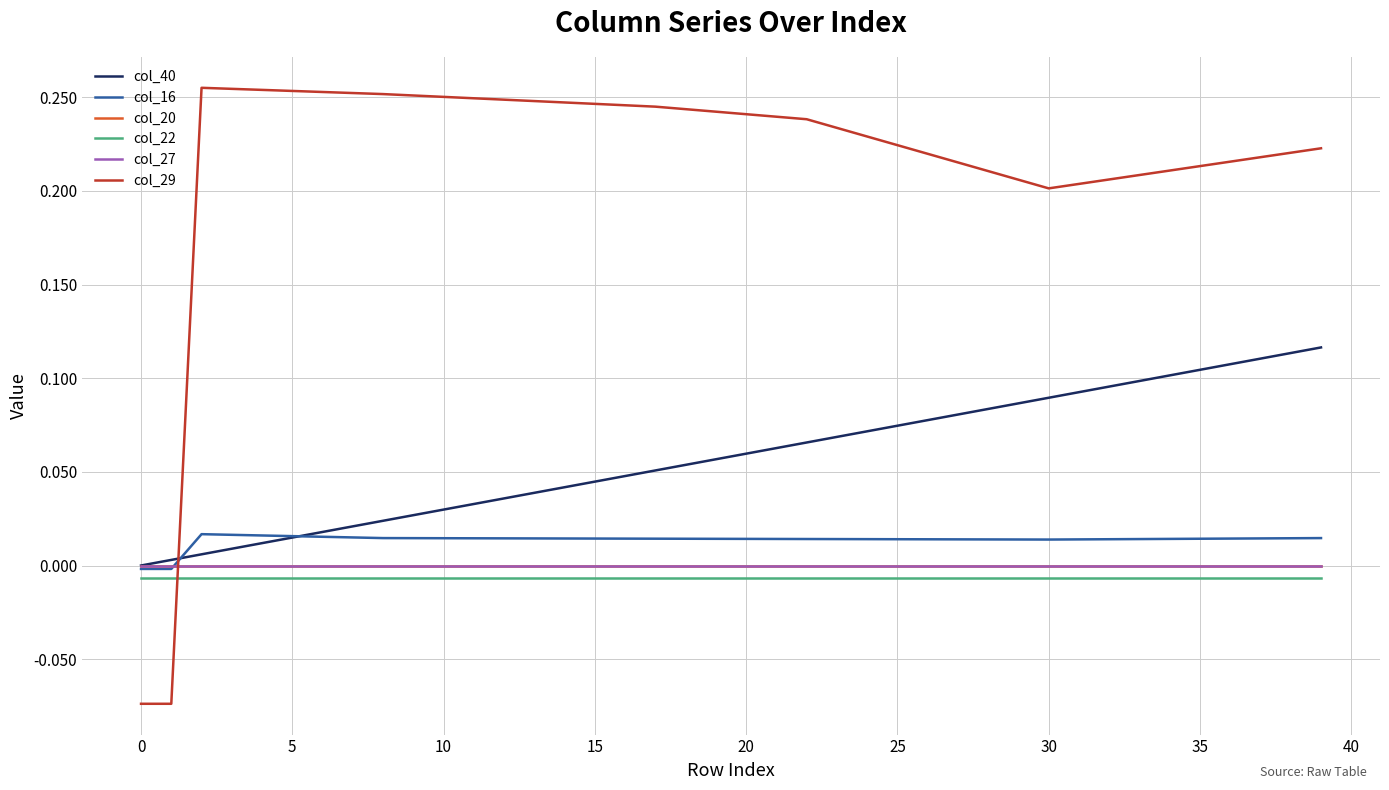

Which series has the largest range (max minus min)?

col_29